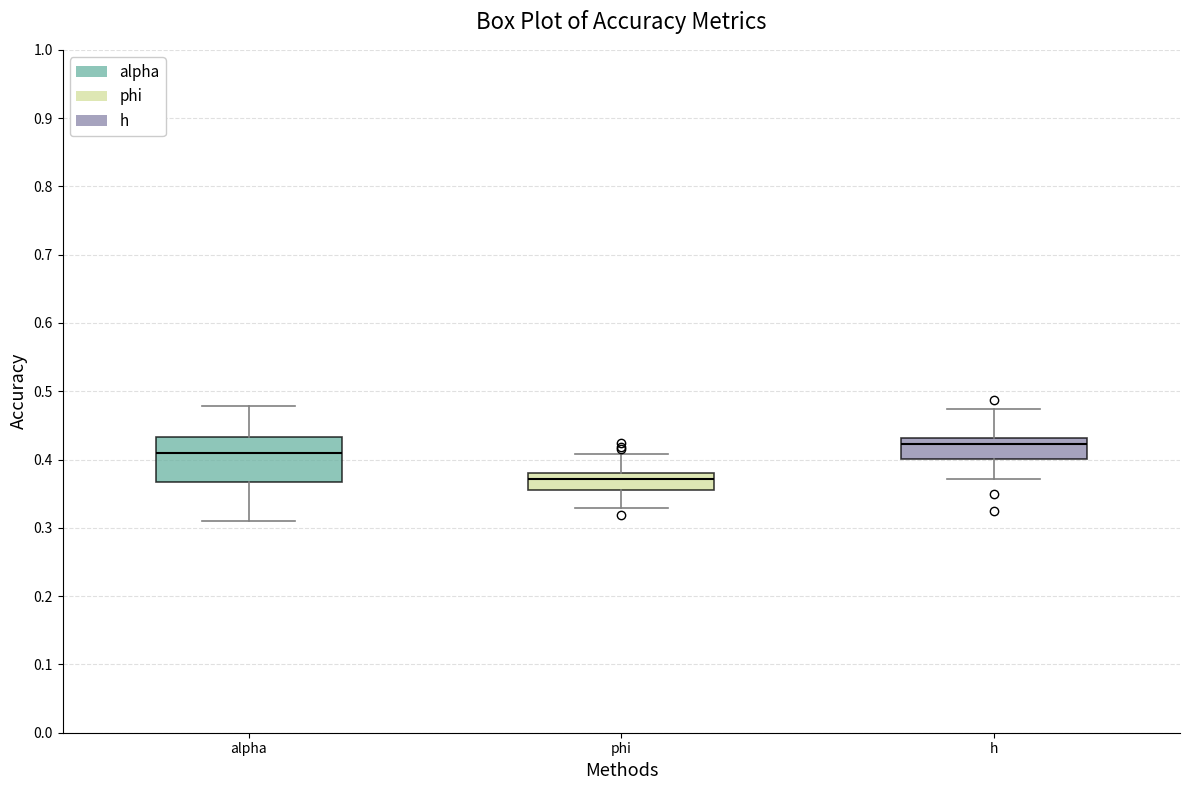

Which box is the tallest, from its lower edge to its upper edge?

alpha